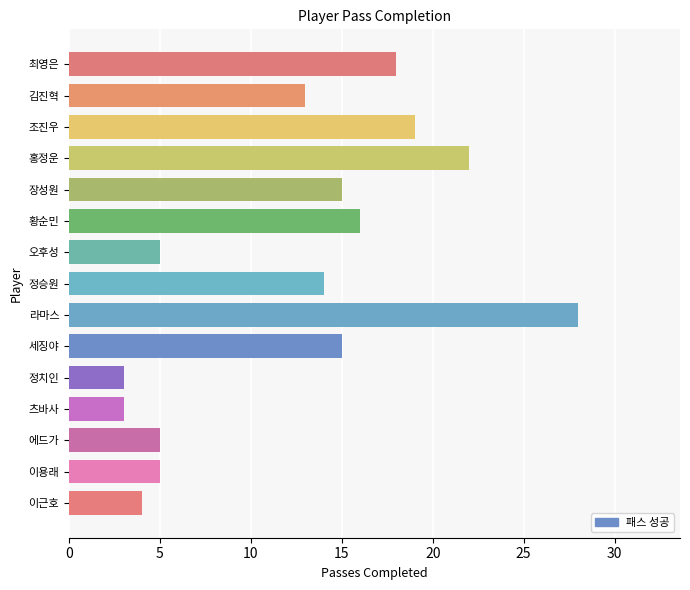

How many values are below 14?

7